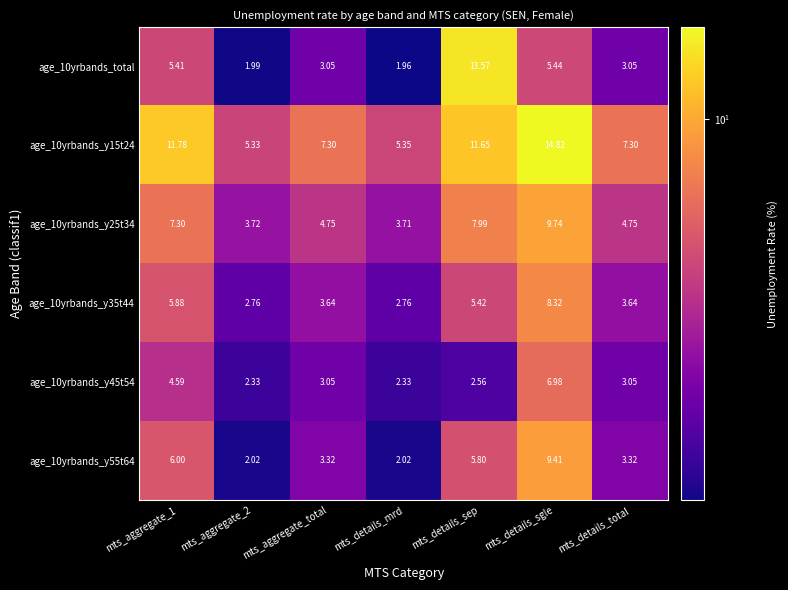

At which label is age_10yrbands_y55t64 closest to 5?

mts_details_sep